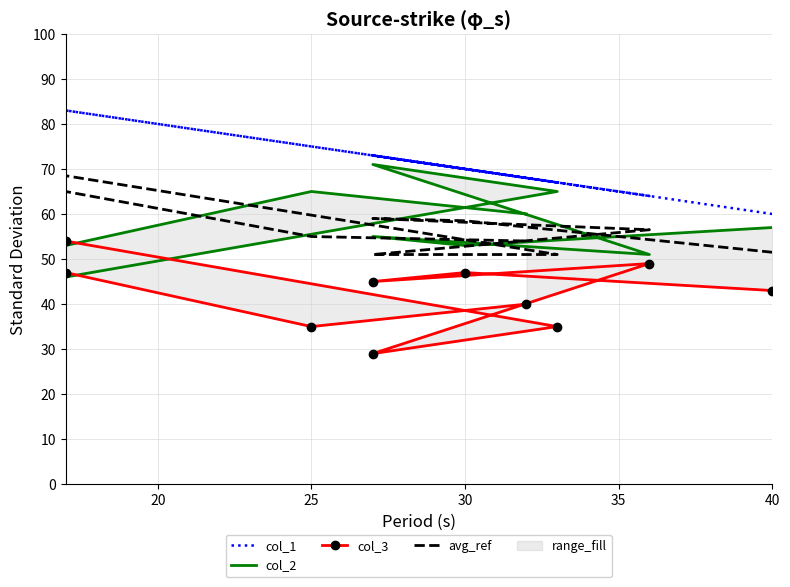

True or false: avg_ref and col_2 intersect in this chart.

True